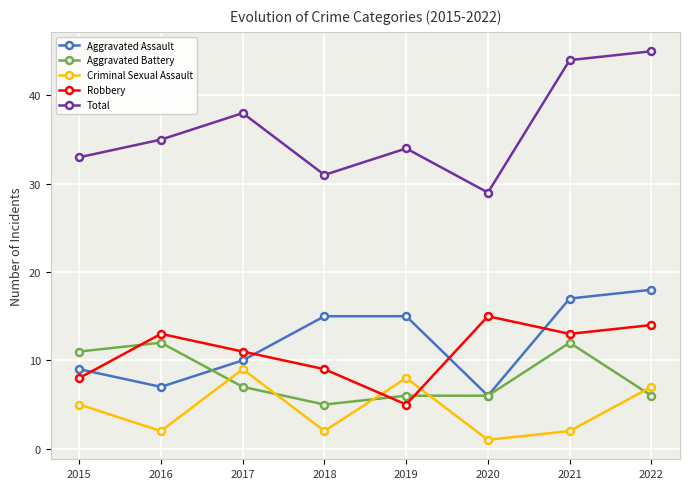

What is the difference between the maximum and minimum values in the Aggravated Assault series?

12